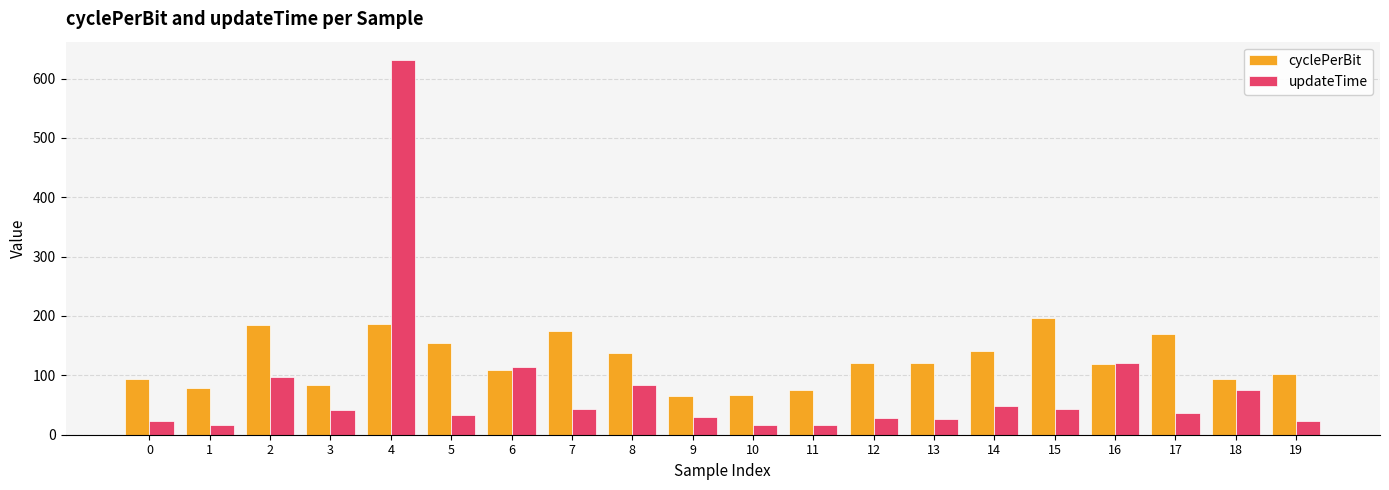

At which category is the sum across all series the highest?

4